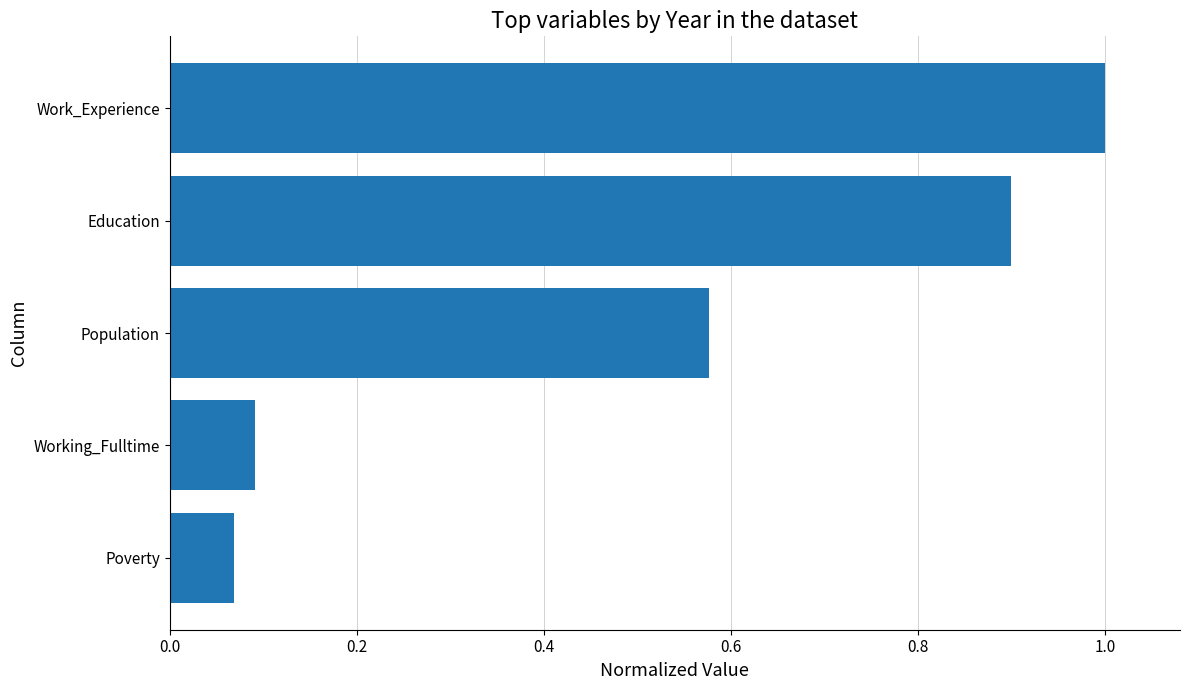

At which category does the chart reach its peak across all series?

Work_Experience